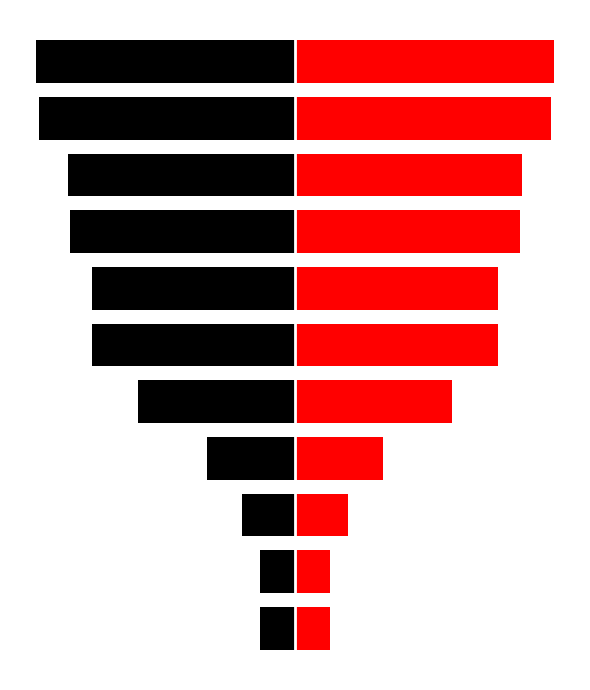

Between 4 and 9, which series saw the biggest shift?

col_0 (left)